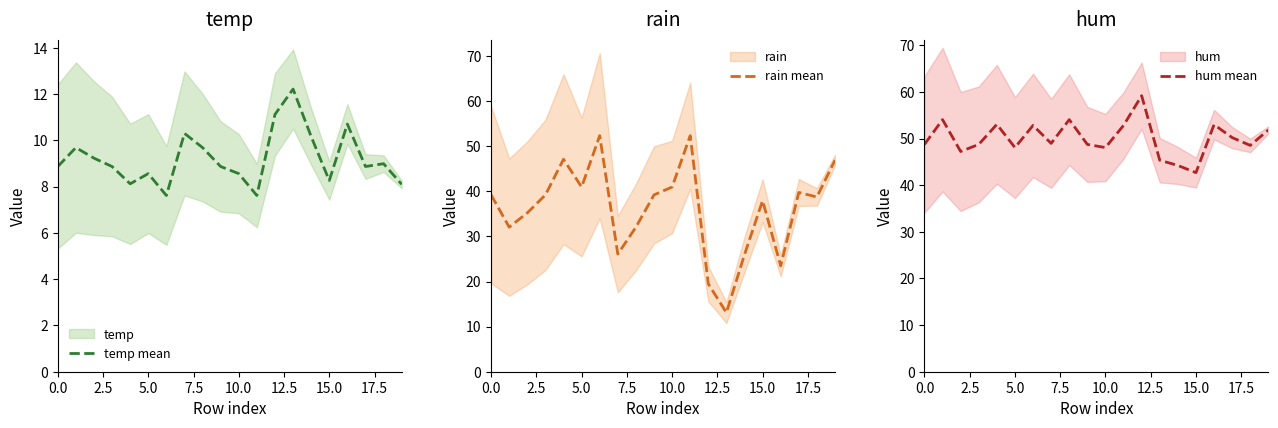

What is the highest value of the rain mean series?

52.4